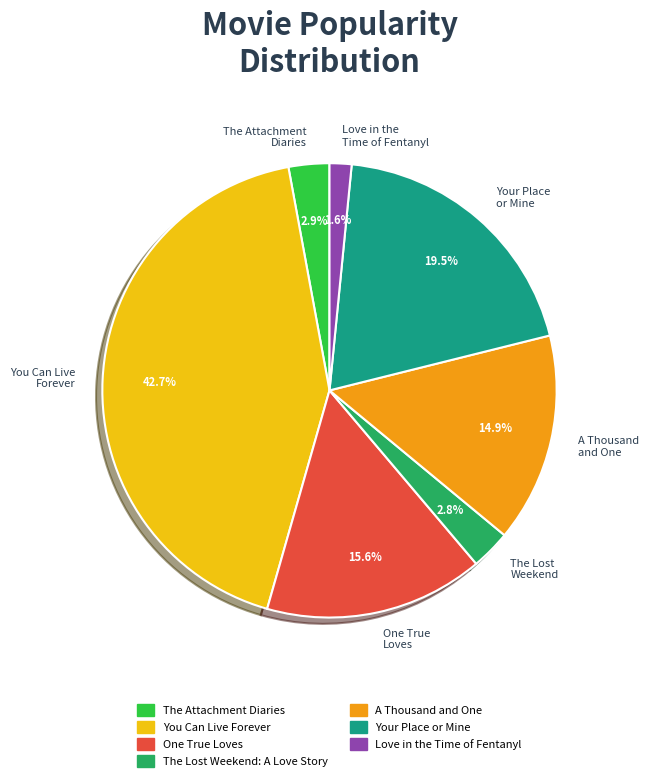

Is the sum of The Attachment Diaries and Your Place or Mine greater than half?

No